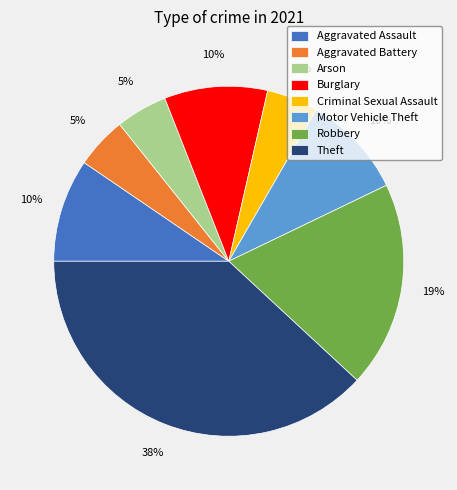

To the nearest percent, what percentage of the pie is Arson?

5%